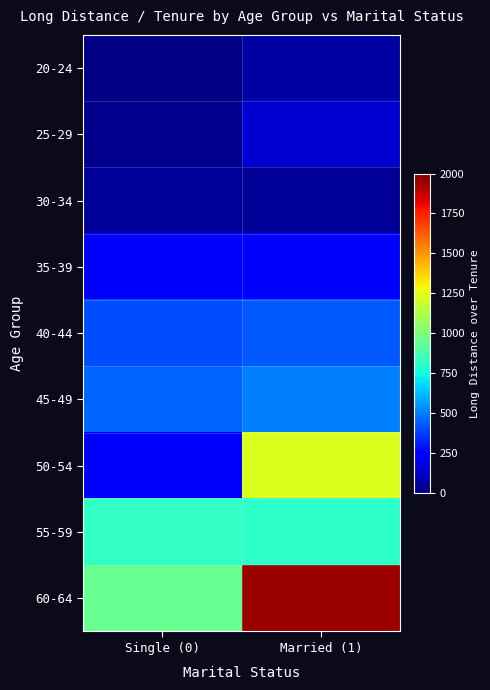

At Single (0), list the series in order from largest to smallest.

60-64, 55-59, 45-49, 40-44, 50-54, 35-39, 30-34, 25-29, 20-24